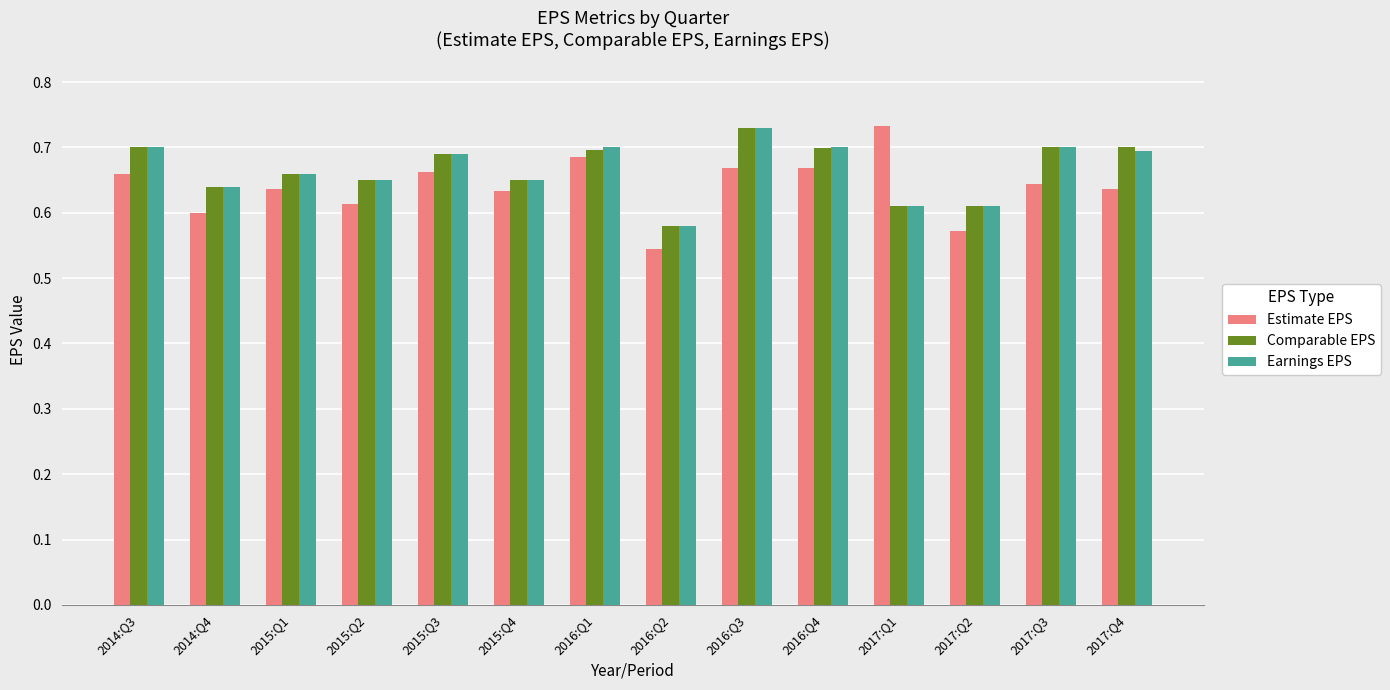

Which series has the widest spread of values?

Estimate EPS